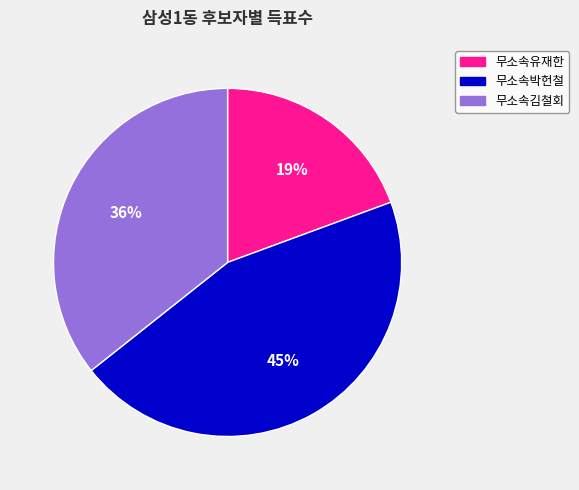

True or false: 무소속박헌철 accounts for 45% of the total.

True